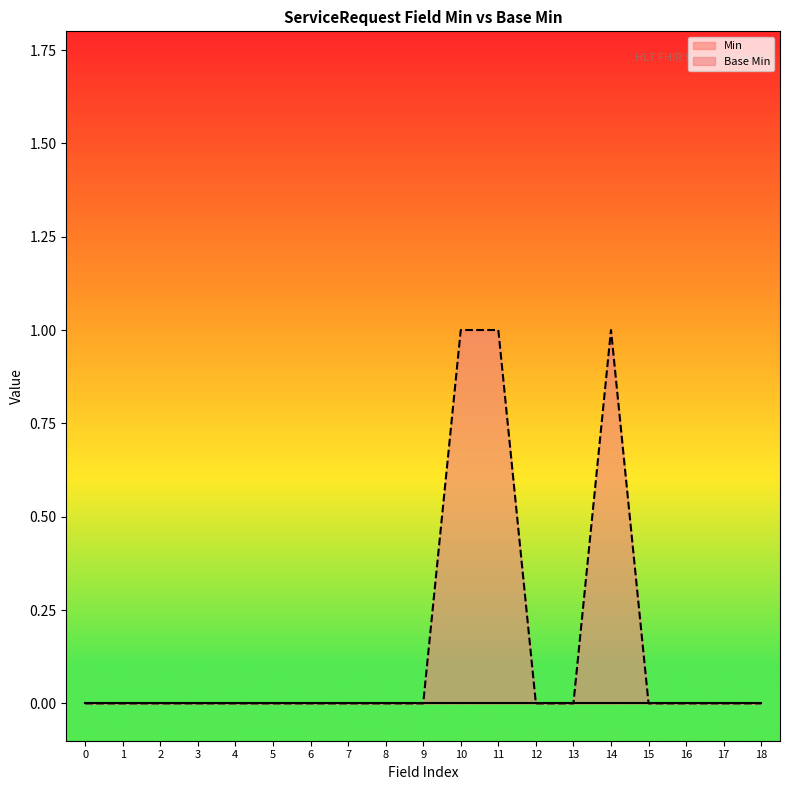

What is the greatest value displayed?

1